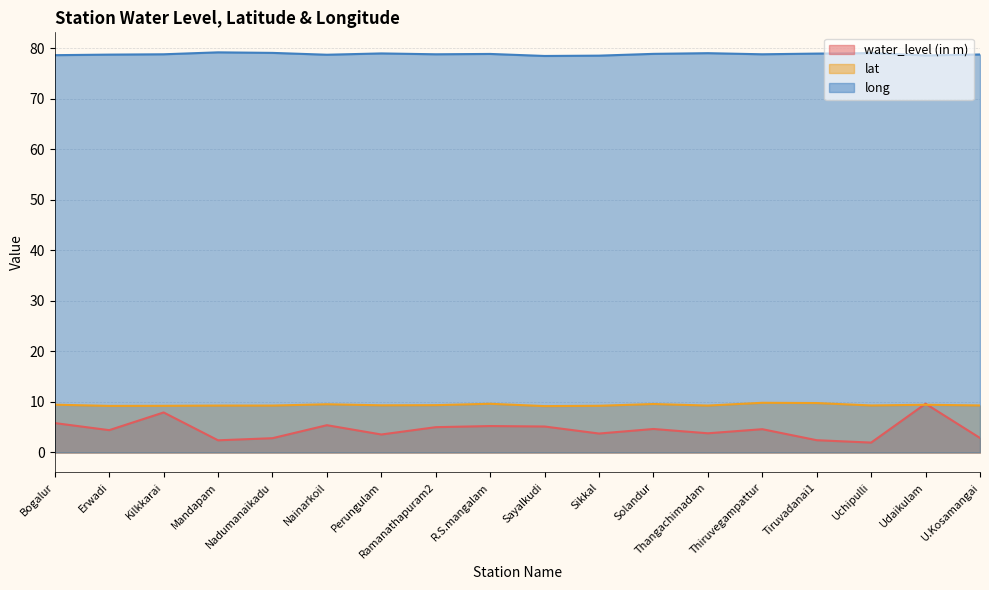

Reading right to left, list all the values displayed in this chart.

water_level (in m): U.Kosamangai=2.9	Udaikulam=9.7	Uchipulli=2.0	Tiruvadanai1=2.4	Thiruvegampattur=4.6	Thangachimadam=3.8	Solandur=4.7	Sikkal=3.8	Sayalkudi=5.1	R.S.mangalam=5.2	Ramanathapuram2=5.0	Perungulam=3.6	Nainarkoil=5.4	Nadumanaikadu=2.8	Mandapam=2.4	Kilkkarai=7.9	Erwadi=4.4	Bogalur=5.8
lat: U.Kosamangai=9.3	Udaikulam=9.4	Uchipulli=9.3	Tiruvadanai1=9.8	Thiruvegampattur=9.8	Thangachimadam=9.3	Solandur=9.6	Sikkal=9.2	Sayalkudi=9.2	R.S.mangalam=9.6	Ramanathapuram2=9.4	Perungulam=9.3	Nainarkoil=9.5	Nadumanaikadu=9.3	Mandapam=9.3	Kilkkarai=9.2	Erwadi=9.2	Bogalur=9.5
long: U.Kosamangai=78.7	Udaikulam=78.6	Uchipulli=79.0	Tiruvadanai1=78.9	Thiruvegampattur=78.8	Thangachimadam=79.0	Solandur=78.9	Sikkal=78.5	Sayalkudi=78.5	R.S.mangalam=78.8	Ramanathapuram2=78.8	Perungulam=79.0	Nainarkoil=78.7	Nadumanaikadu=79.1	Mandapam=79.2	Kilkkarai=78.8	Erwadi=78.7	Bogalur=78.6